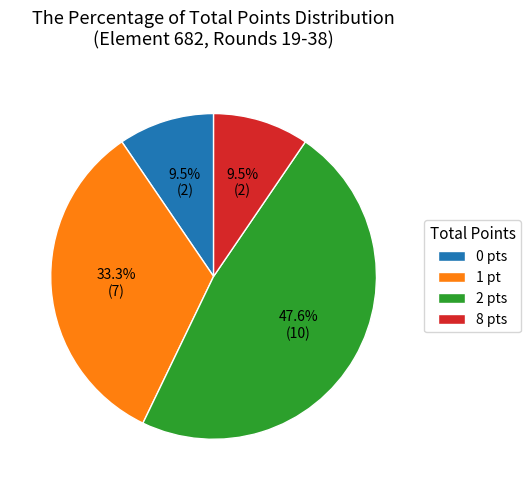

What is the ratio of the value at 1 pt to the value at 0 pts?

3.5